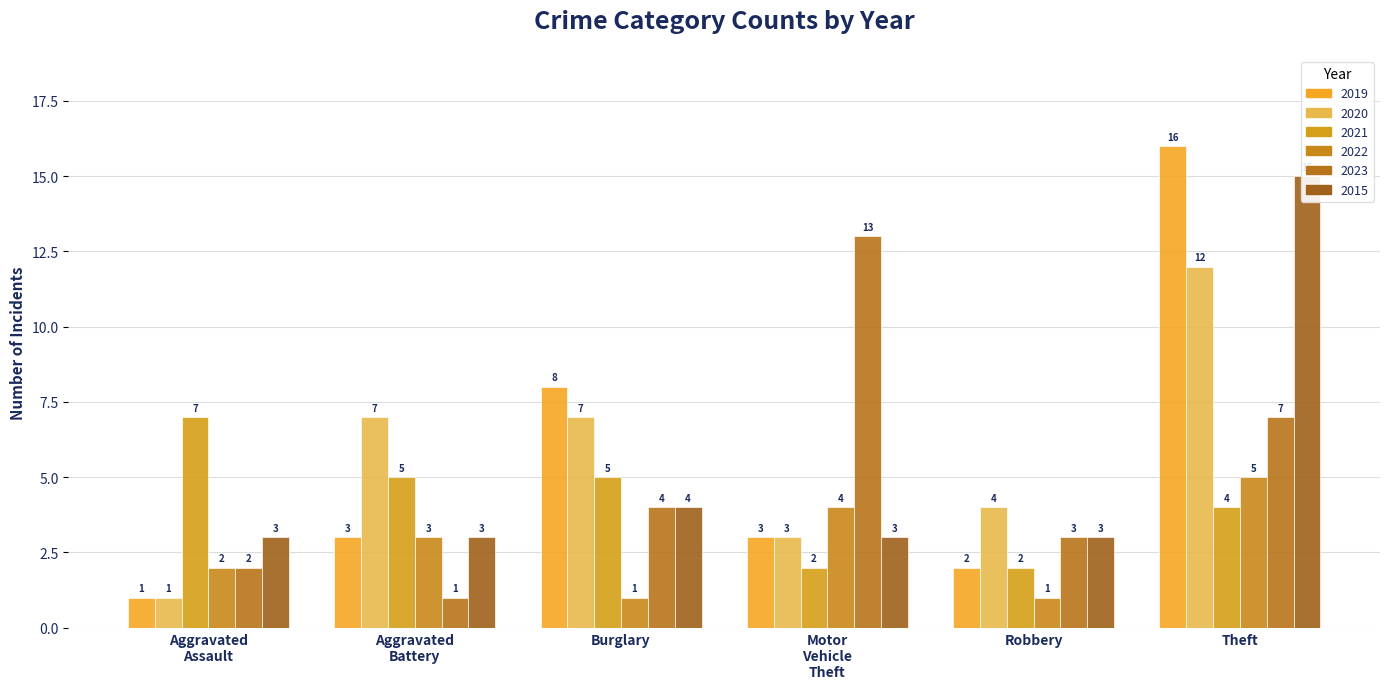

What is the total value across all series at Motor Vehicle Theft?

28